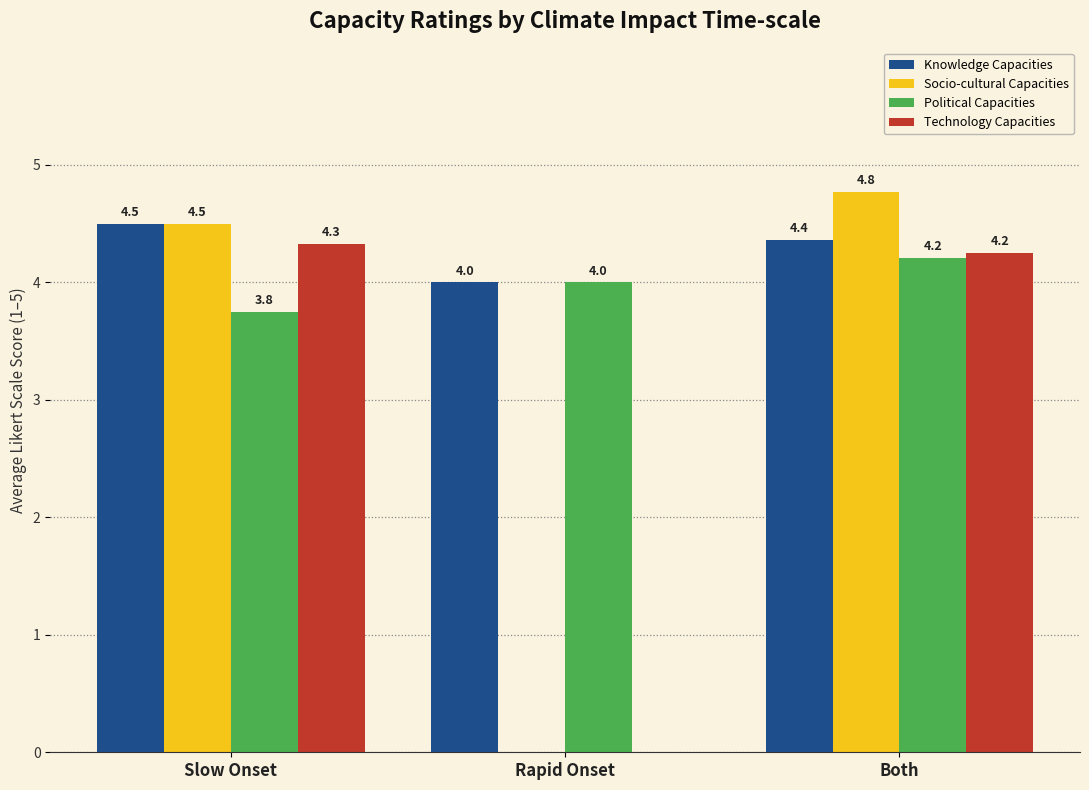

Is it true that Technology Capacities equals 0.0 at Rapid Onset?

True